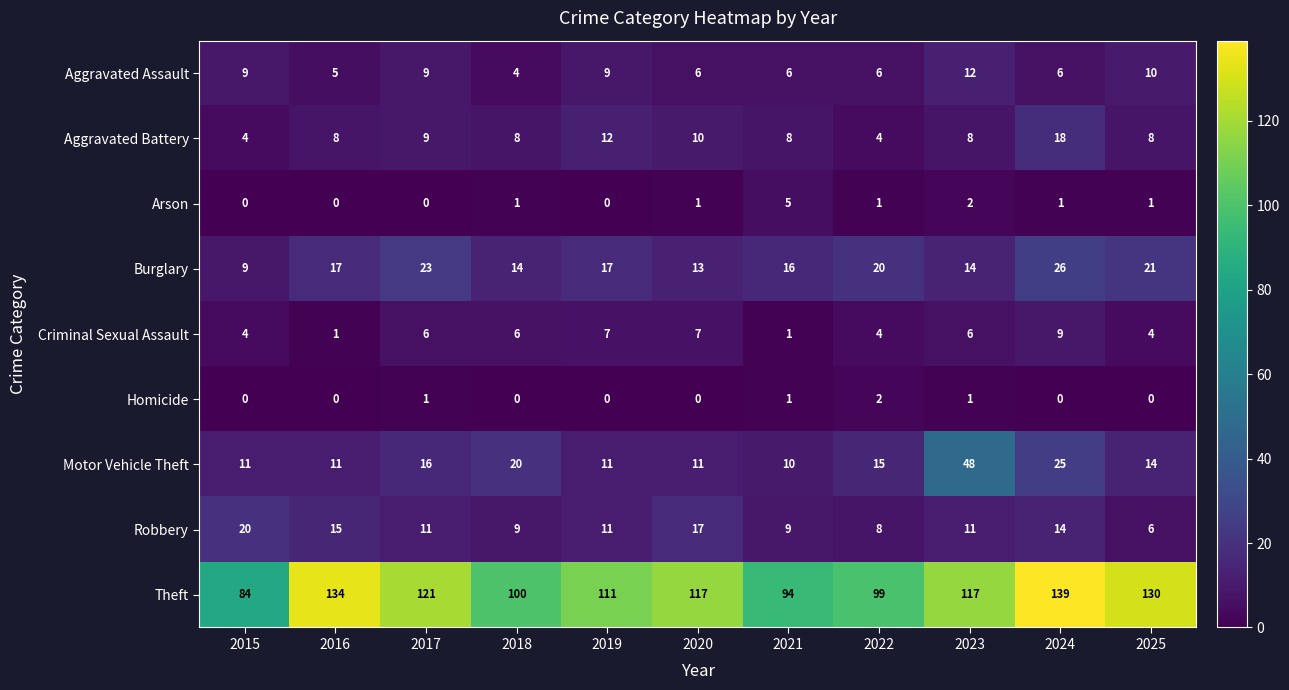

Which series has the largest range (max minus min)?

Theft